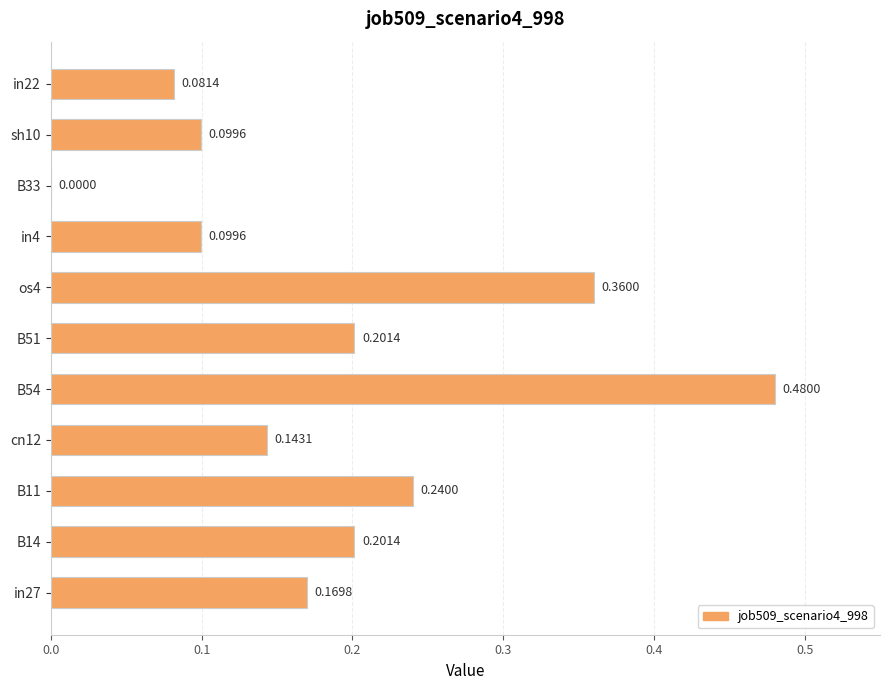

What is the sum of all values?

2.1